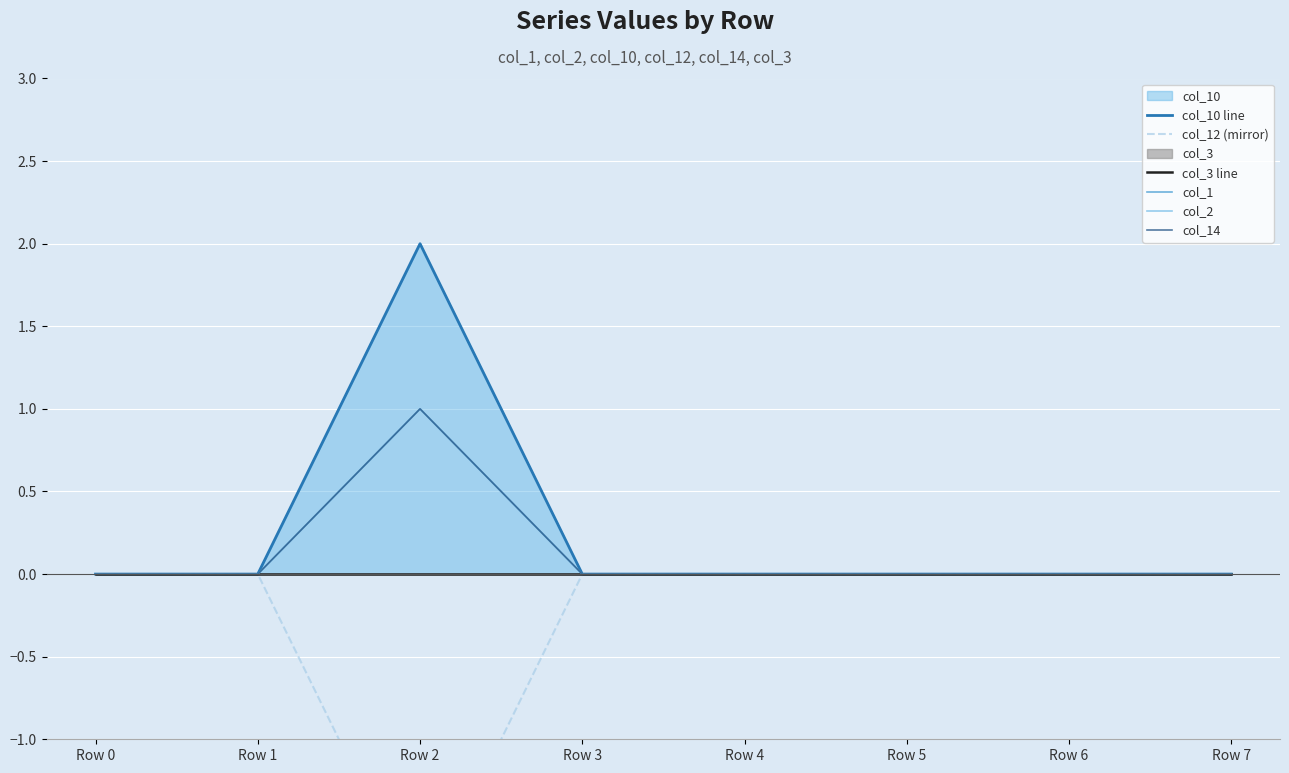

What is the minimum value shown in the chart?

-2